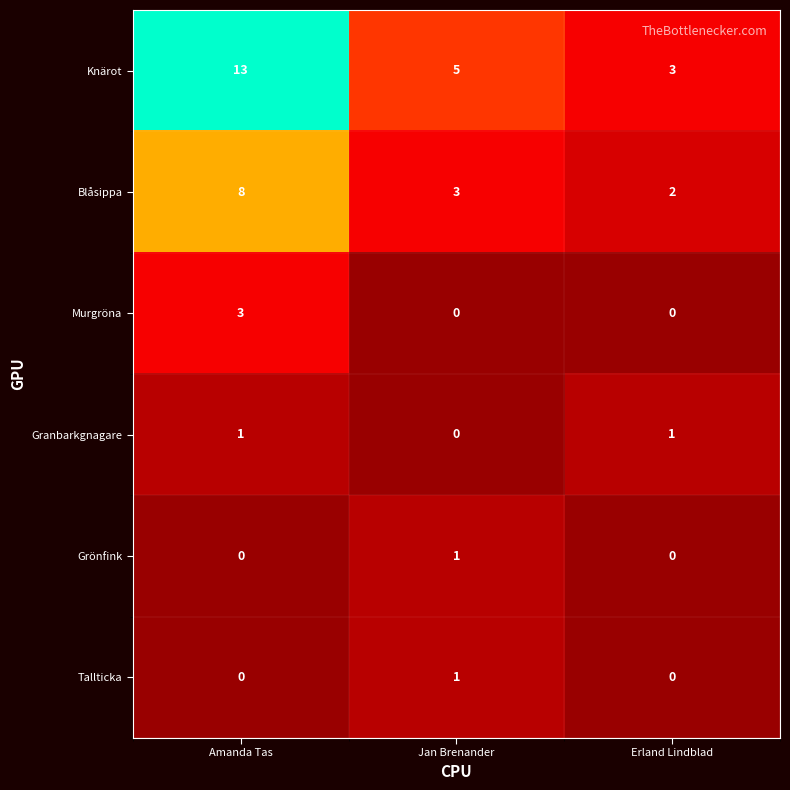

What is the difference between the Murgröna values at Amanda Tas and Erland Lindblad?

3